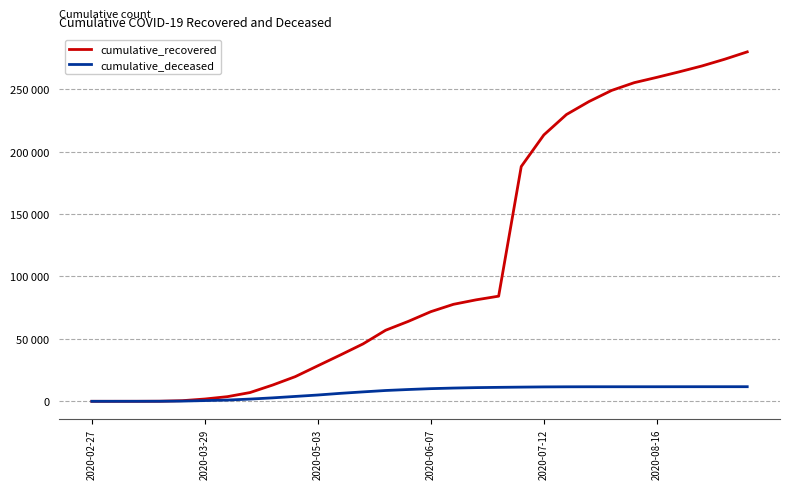

Does the chart have visible grid lines?

Yes